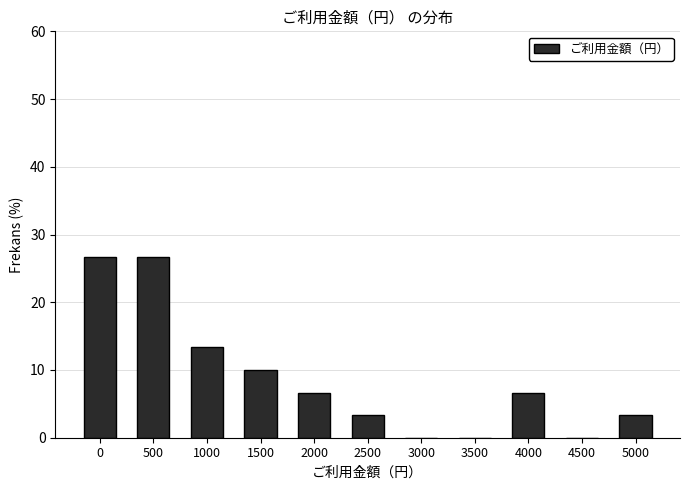

Reading left to right, what are all the values shown in this chart?

0=26.7	500=26.7	1000=13.3	1500=10.0	2000=6.7	2500=3.3	3000=0.0	3500=0.0	4000=6.7	4500=0.0	5000=3.3